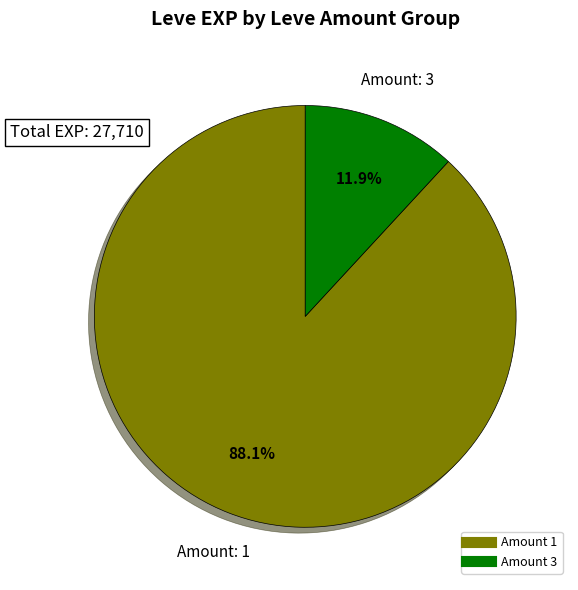

Is there any slice that represents more than half of the pie?

Yes